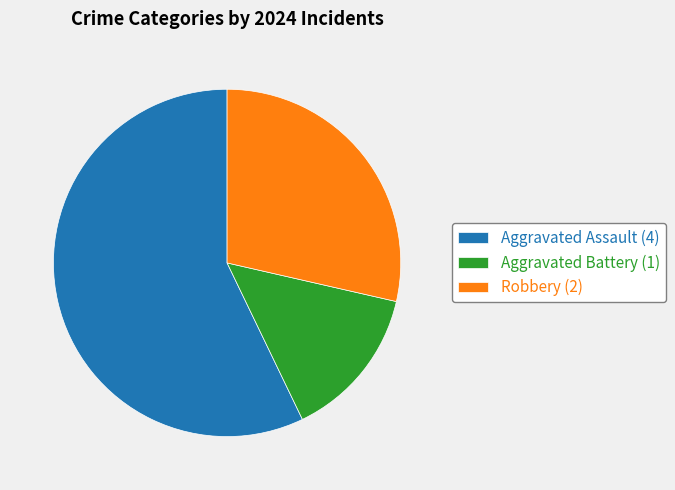

What is the largest slice in the pie chart?

Aggravated Assault